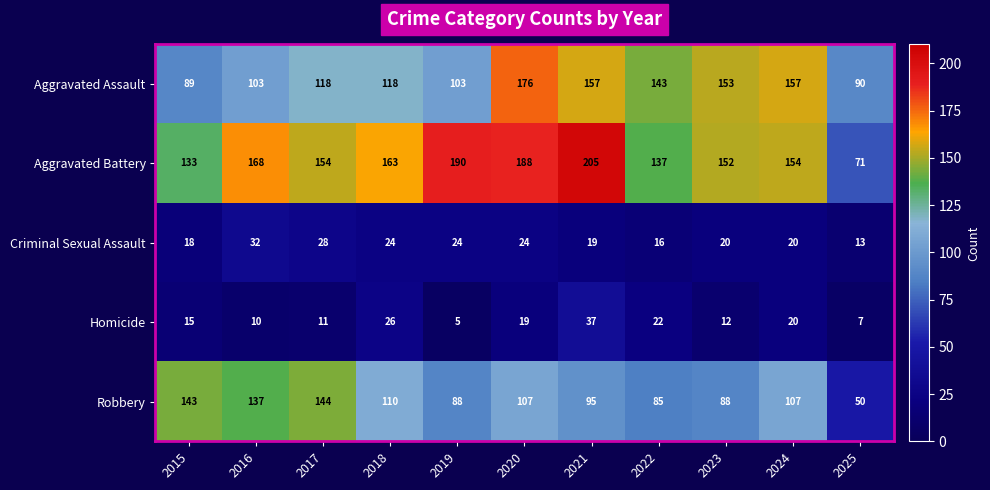

True or false: Aggravated Battery has a value of 238 at 2015.

False